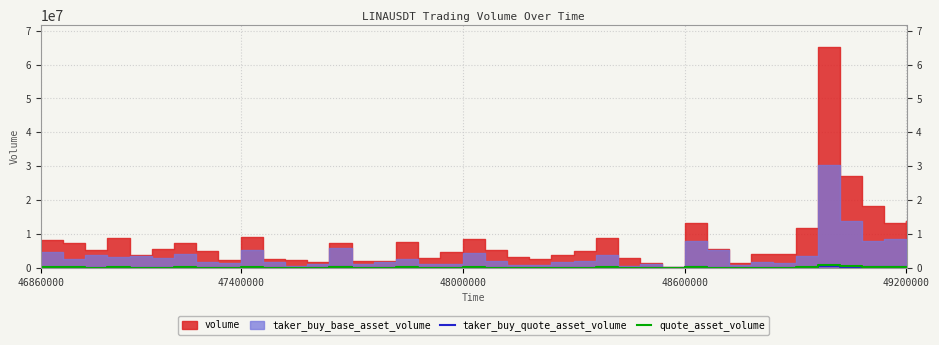

At which label does quote_asset_volume reach its minimum?

28